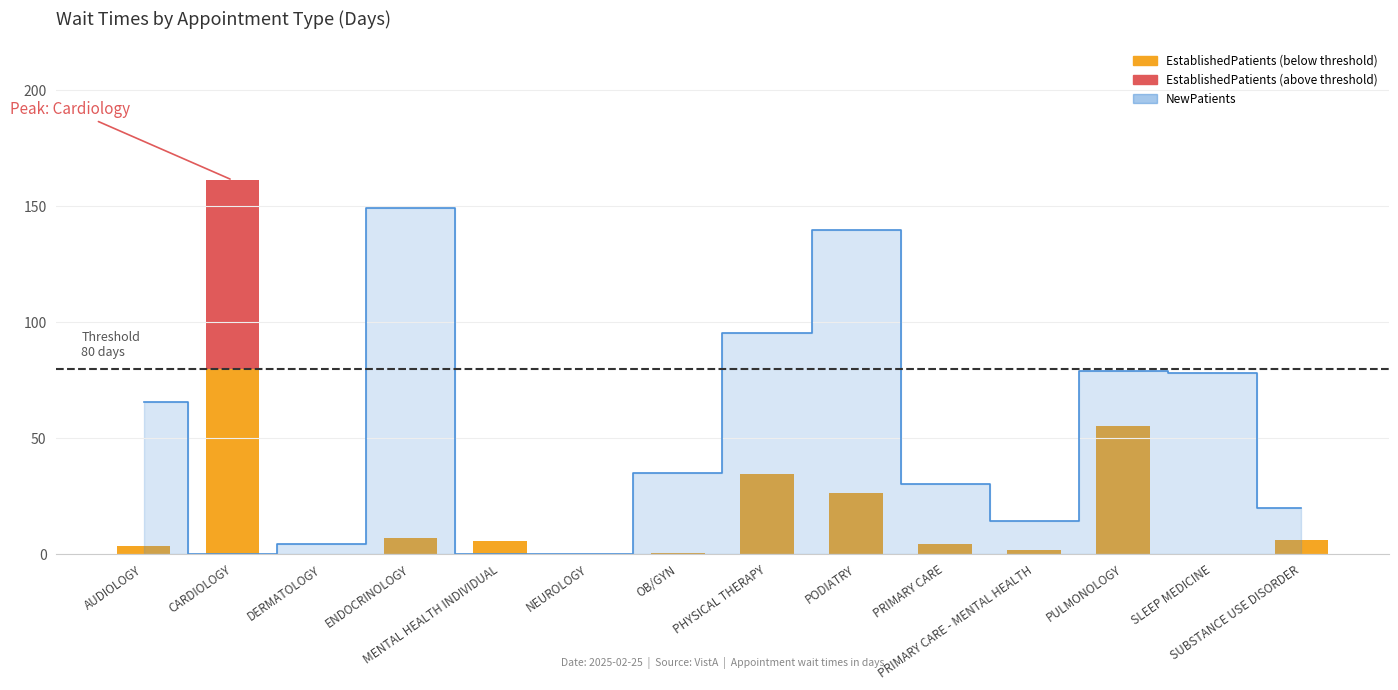

Rank the categories by value from highest to lowest.

CARDIOLOGY, PULMONOLOGY, PHYSICAL THERAPY, PODIATRY, ENDOCRINOLOGY, SUBSTANCE USE DISORDER, MENTAL HEALTH INDIVIDUAL, PRIMARY CARE, AUDIOLOGY, PRIMARY CARE - MENTAL HEALTH, OB/GYN, DERMATOLOGY, NEUROLOGY, SLEEP MEDICINE